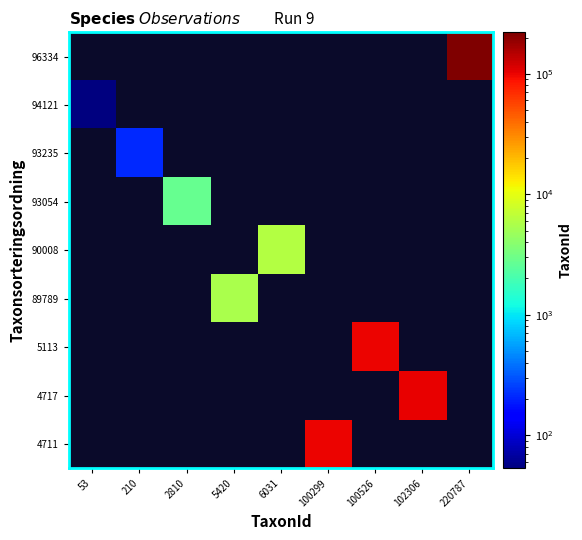

Which category has the lowest value across all series?

53